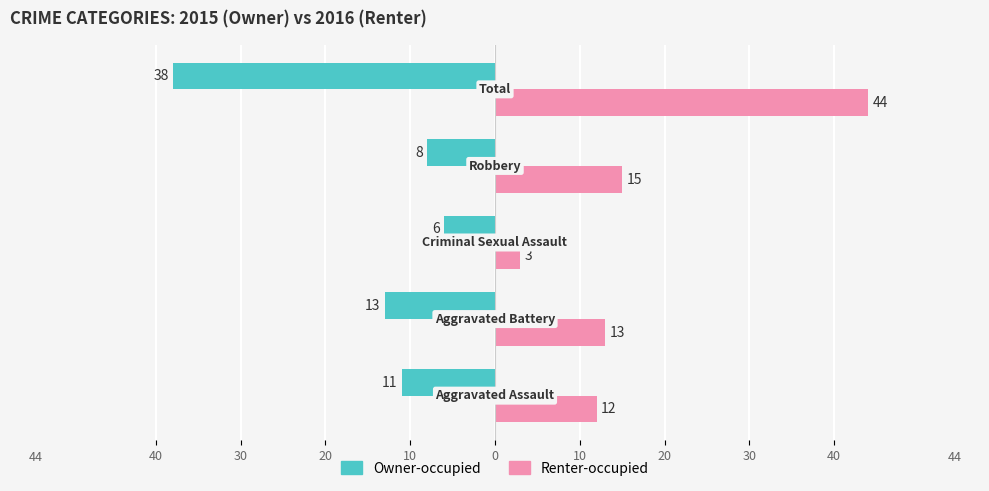

How many values in the Renter-occupied series are below 13?

2